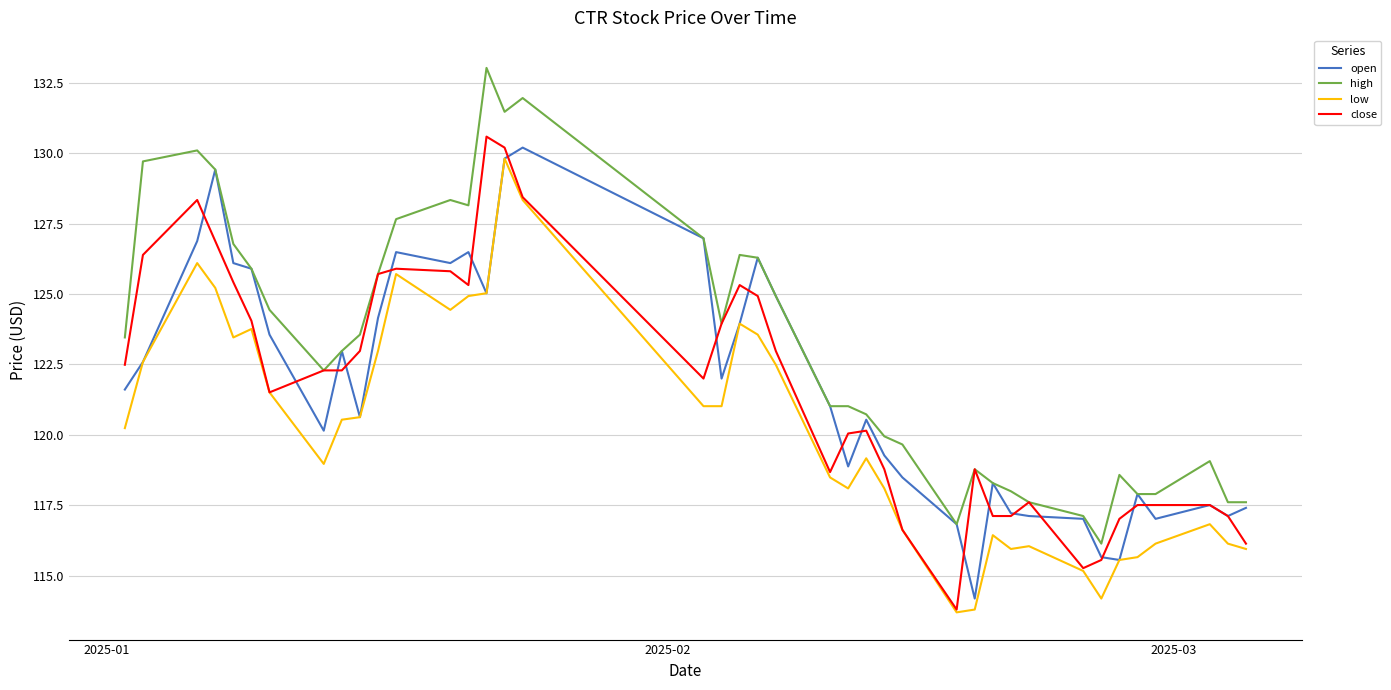

True or false: high and low cross at least once.

False